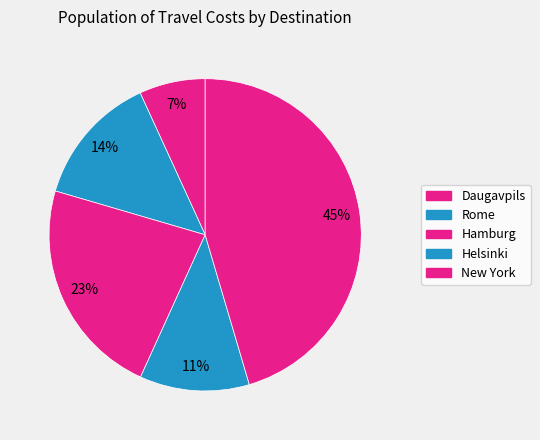

What is the ratio of the value at Daugavpils to the value at New York?

0.2